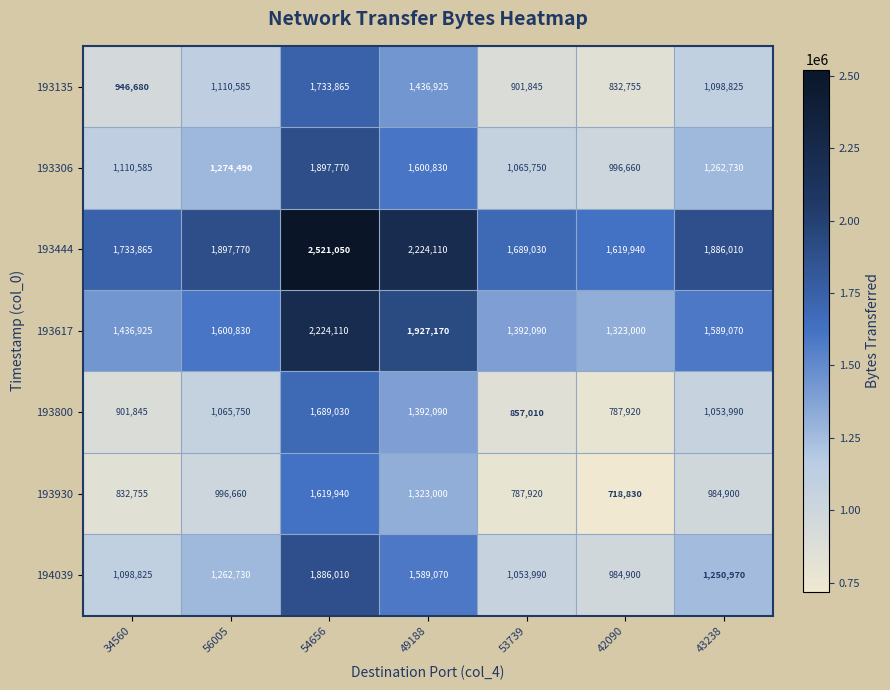

What is the difference between the highest and lowest values at 42090?

901110